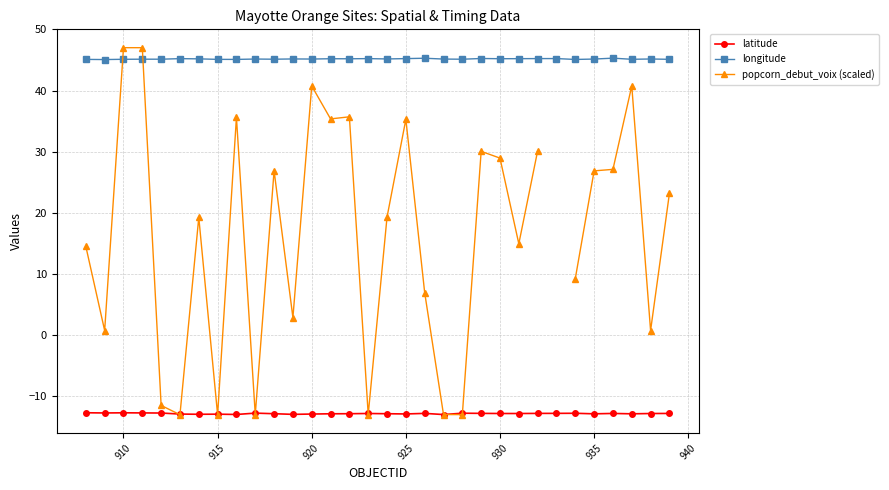

What is the minimum value for longitude?

45.1